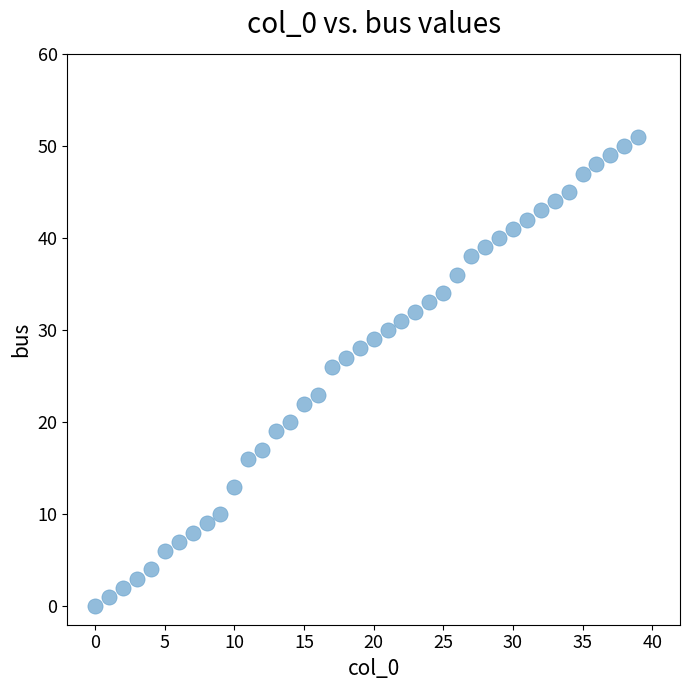

What Y value in the scatter plot is closest to 25?

26